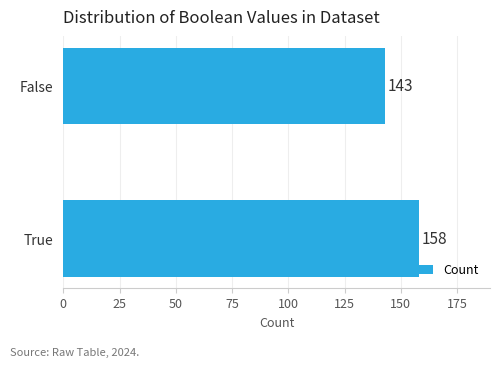

What is the change in value from True to False?

-15